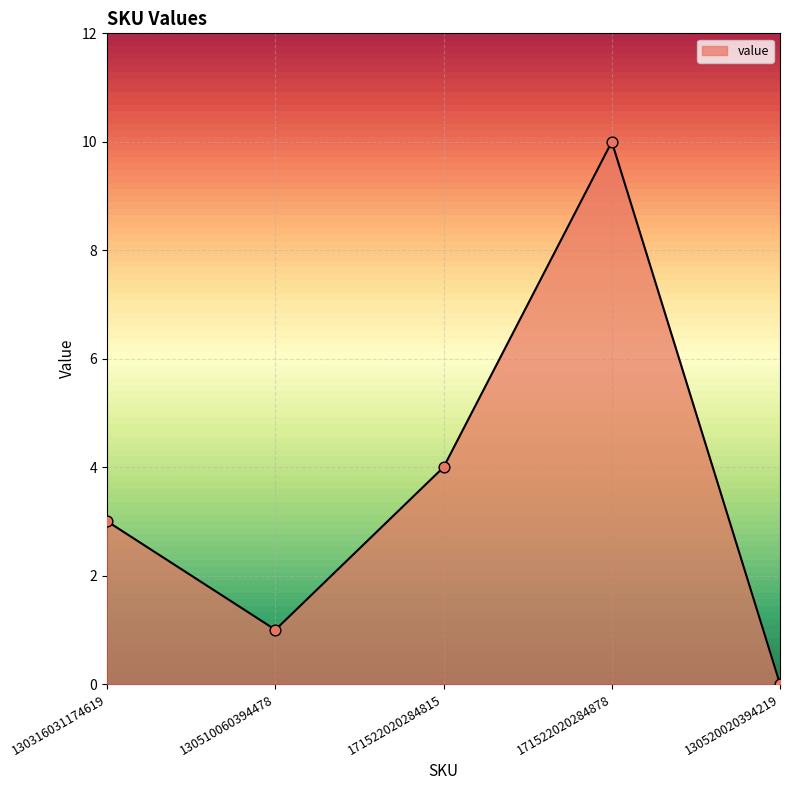

Between 171522020284815 and 130316031174619, which is larger?

171522020284815